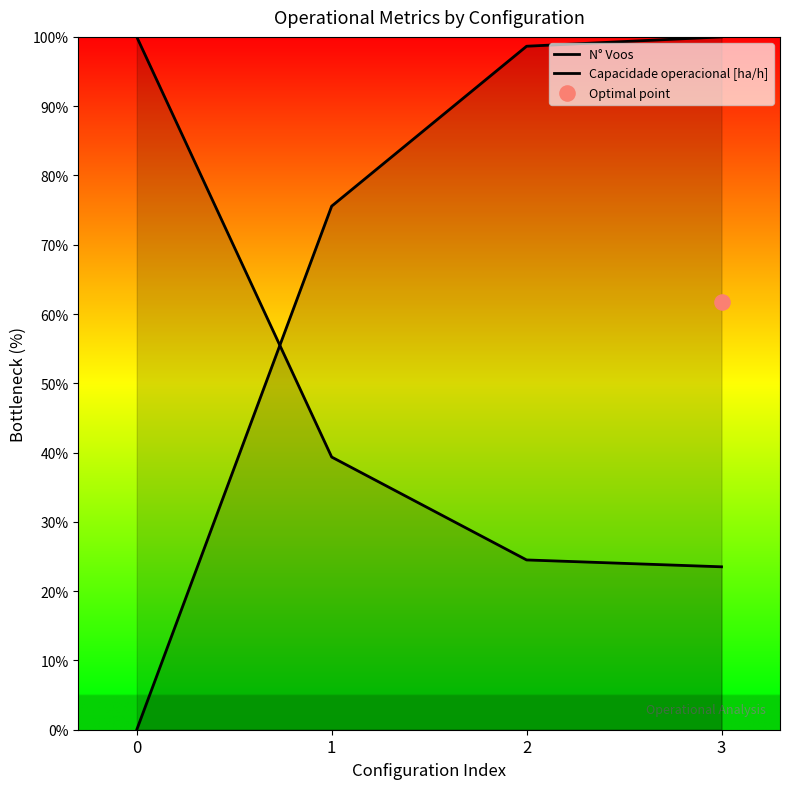

At how many categories does at least one series exceed 63?

4